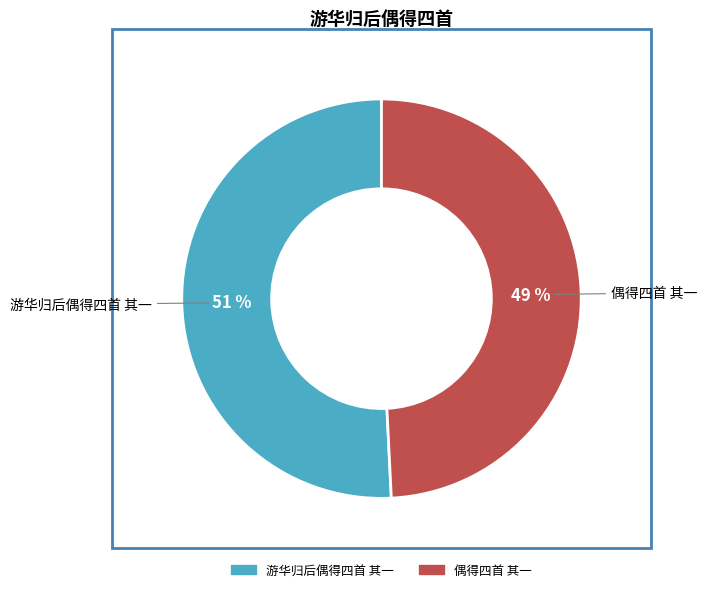

How many segments does this pie chart have?

2